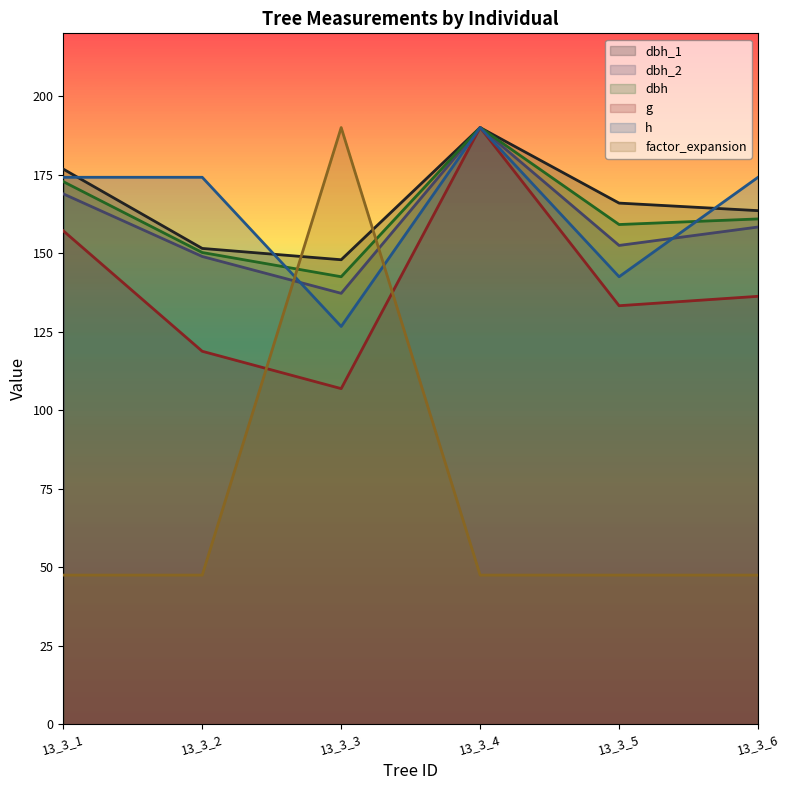

At how many categories does at least one series exceed 53?

6